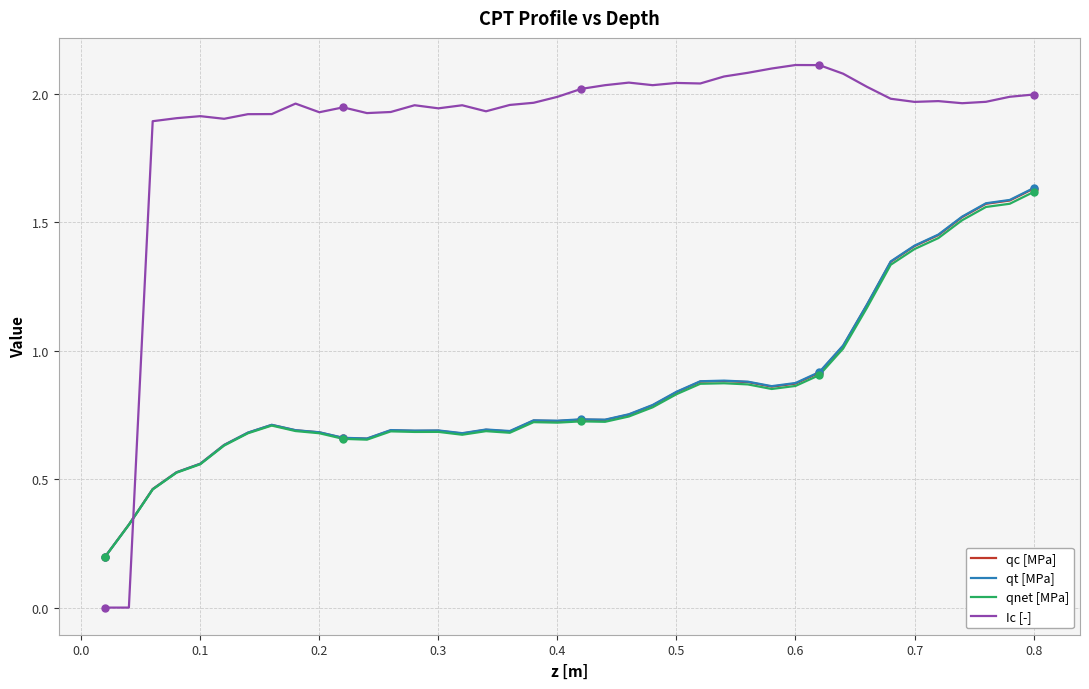

Which series has the widest spread of values?

Ic [-]